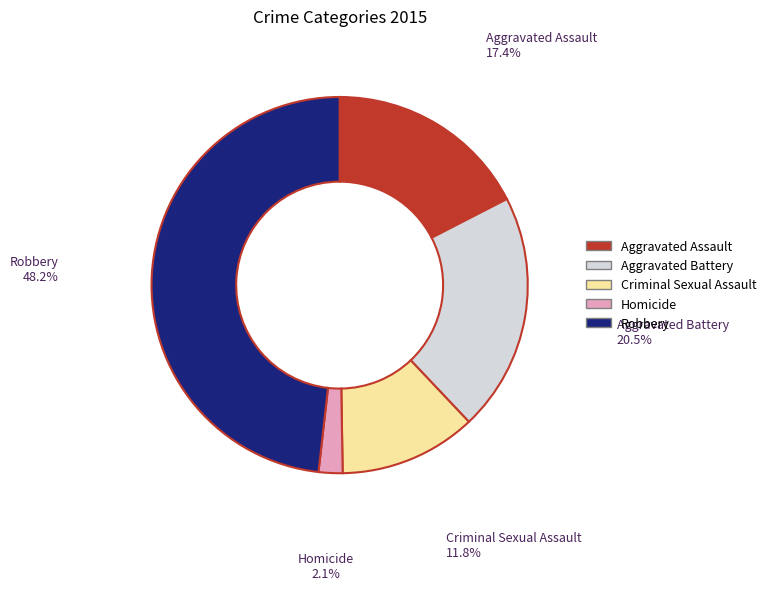

To the nearest percent, what percentage of the pie is Homicide?

2%